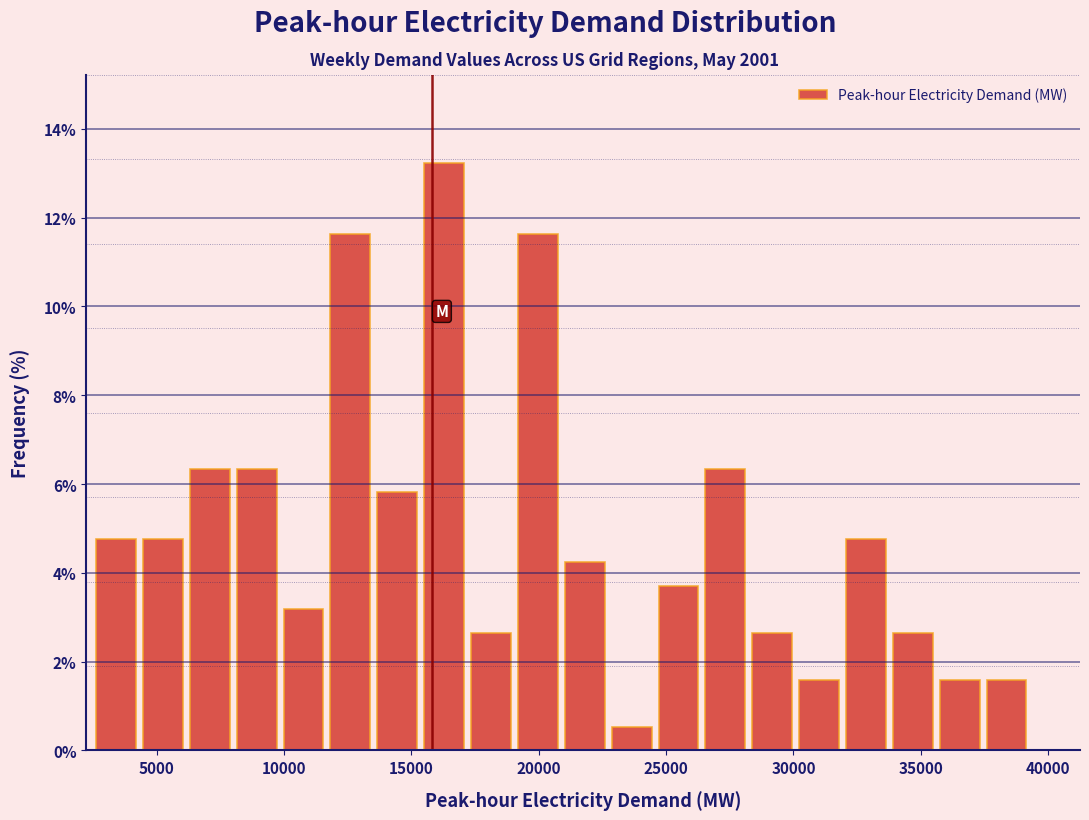

Around what value on the x-axis is the tallest bar? Give the approximate position of its centre, as read against the axis.

16500